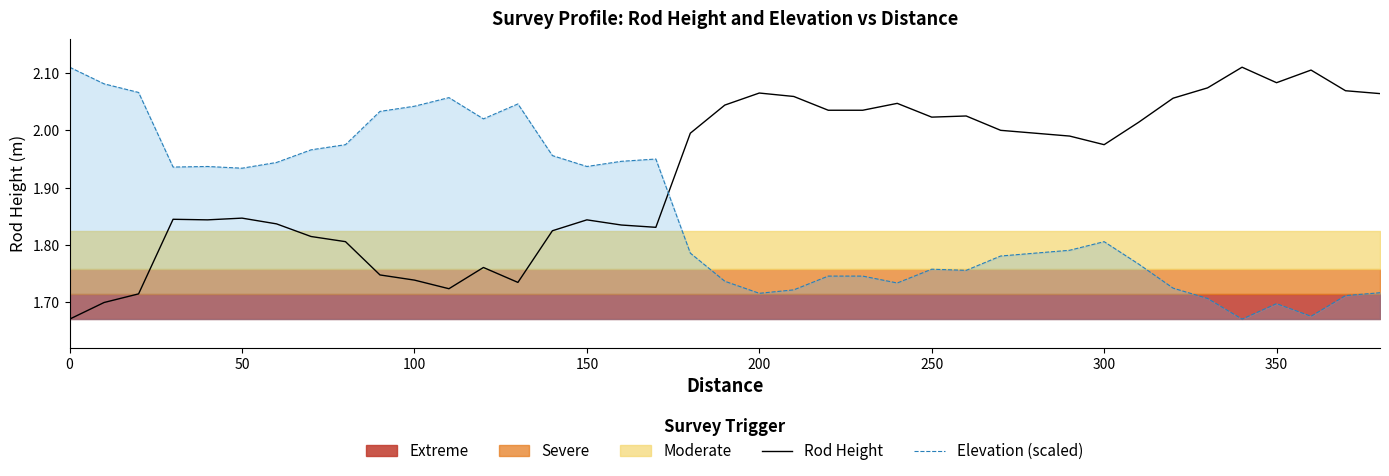

Rank the series at 100 from highest to lowest value.

Elevation (scaled line), Rod Height